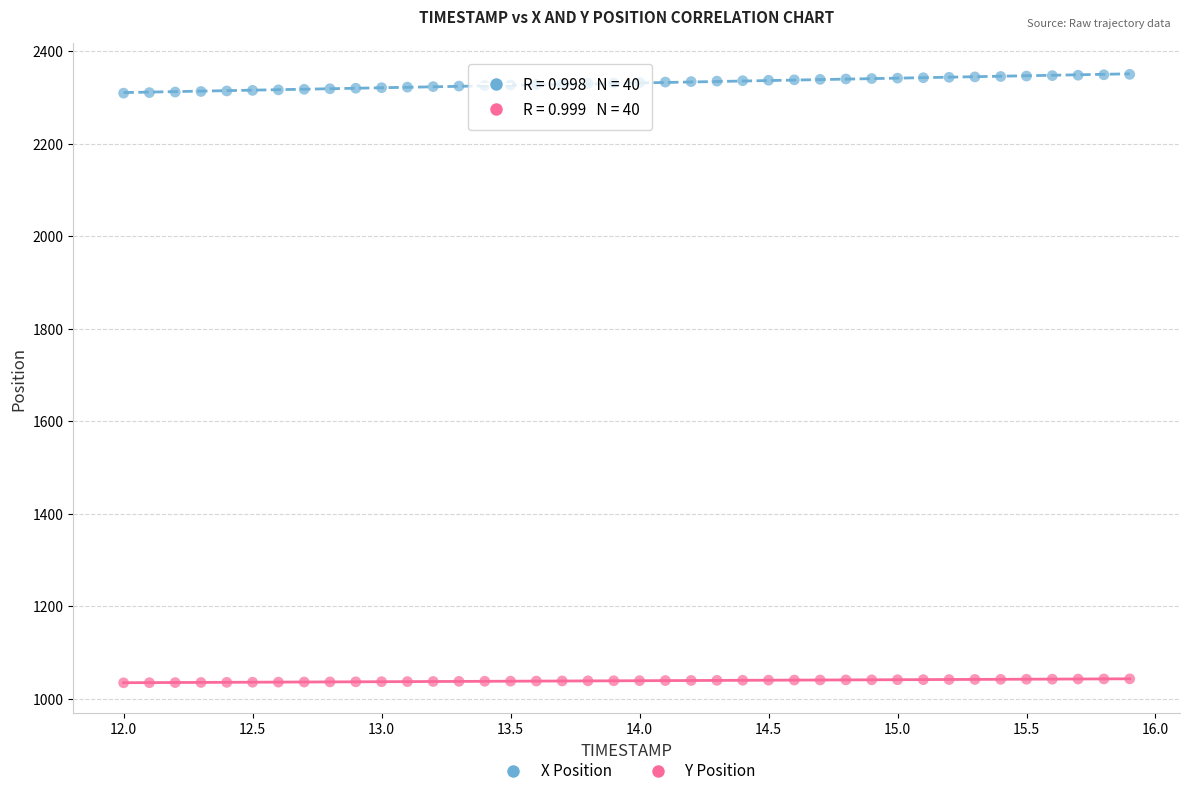

What are all the series names shown in the legend?

X Position, Y Position